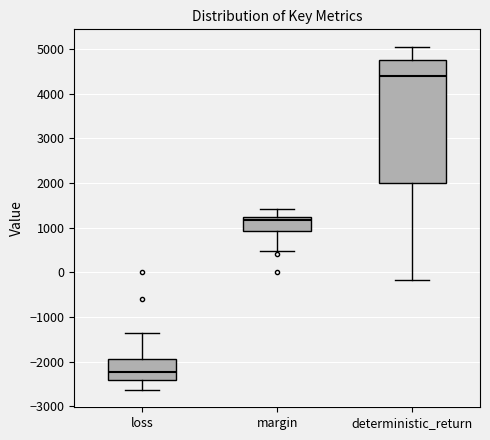

Where does the lower whisker of the box for deterministic_return end on the y-axis? The values are not printed on the chart, so give them approximately, as read against the axis.

-200